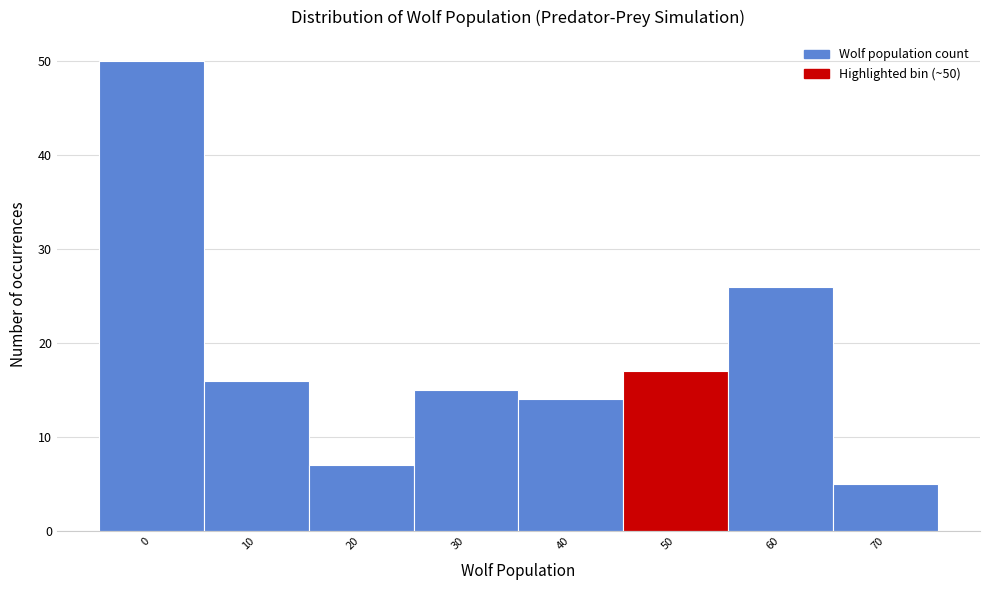

Reading left to right, extract all data points from this chart.

50	16	7	15	14	17	26	5